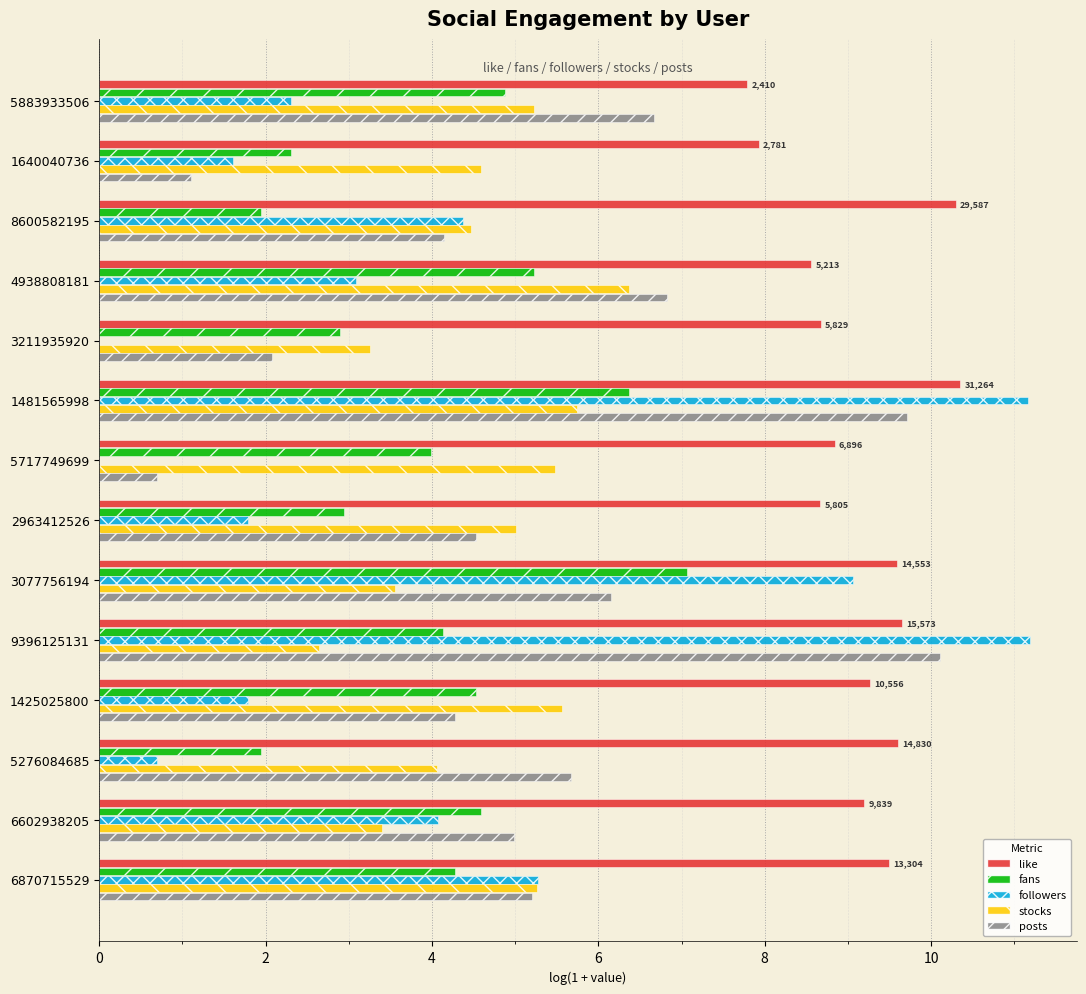

At which category is the sum across all series the highest?

1481565998